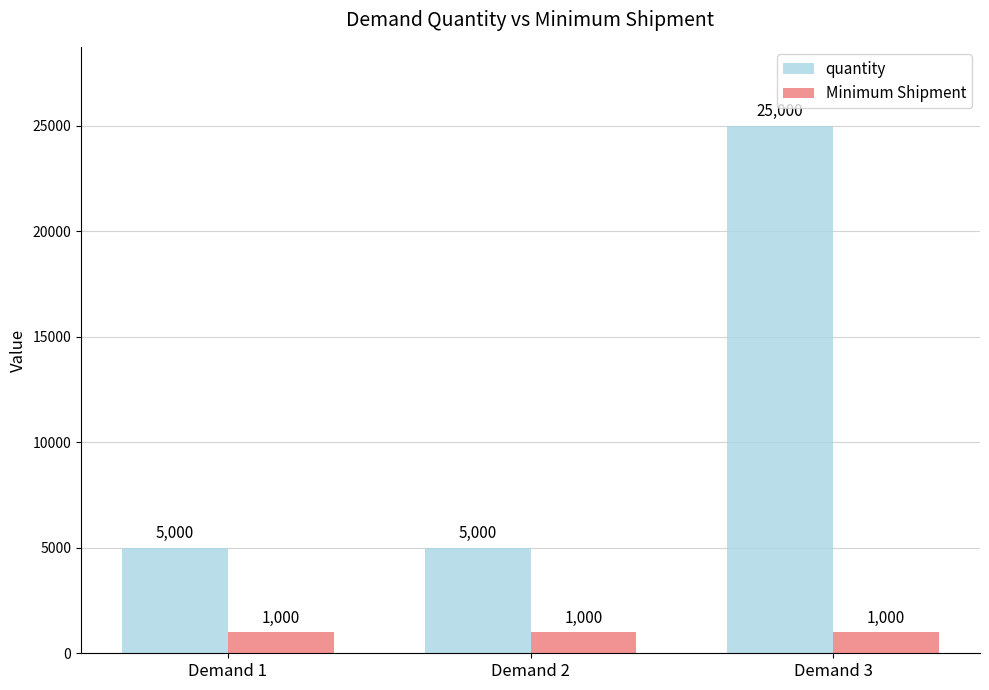

Which series has the widest spread of values?

quantity